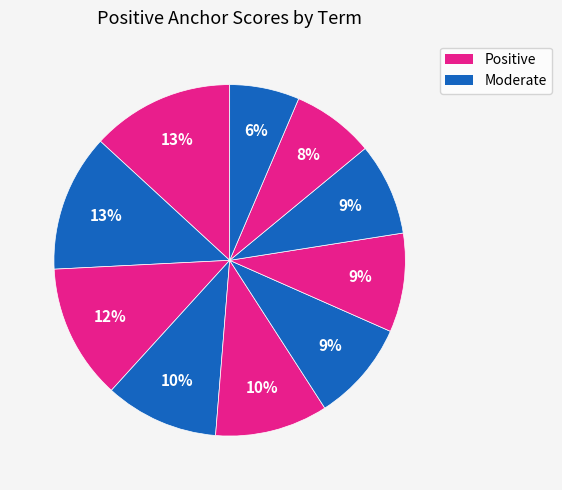

Count the number of slices in the pie.

10